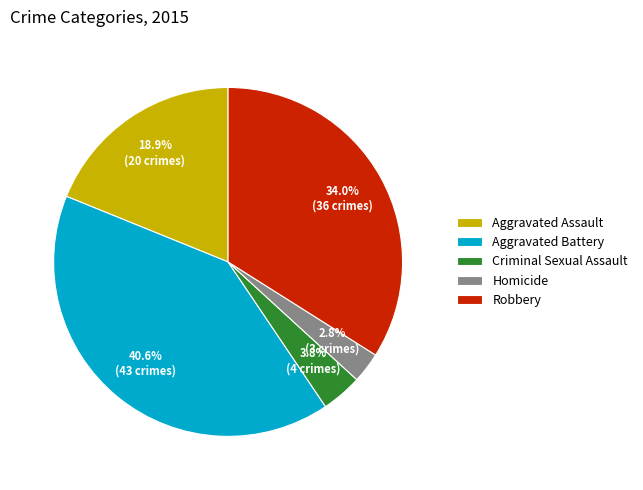

Which slice is the smallest?

Homicide